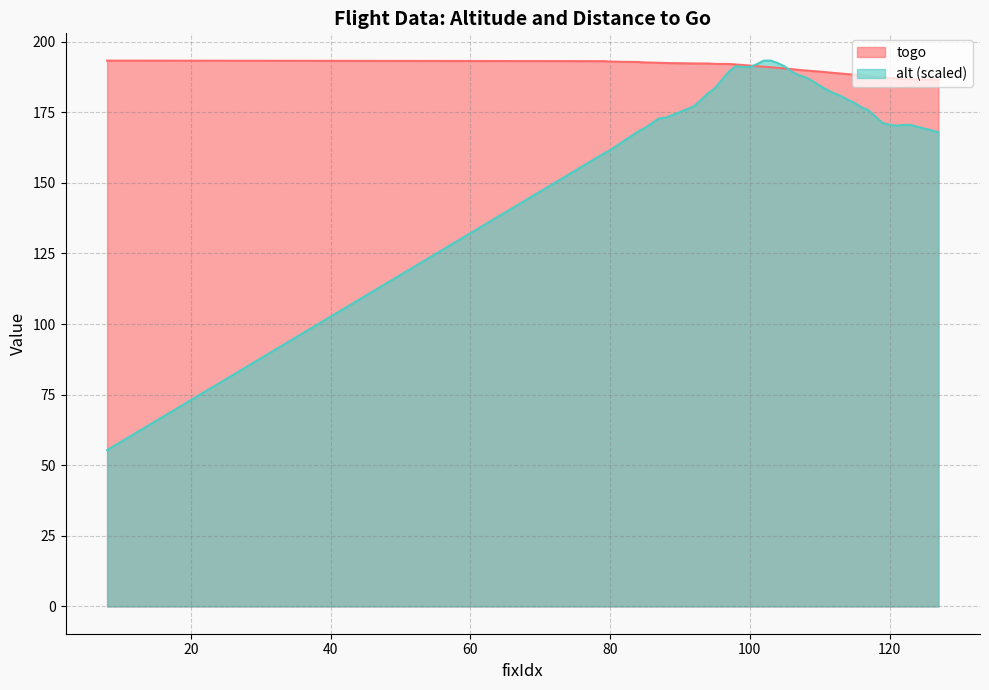

At which category is the sum across all series the highest?

102